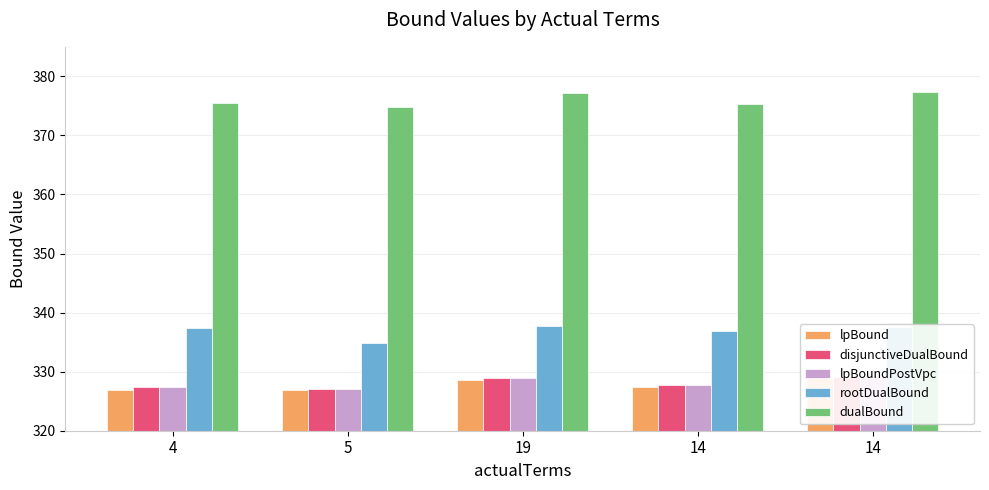

Between 5 and 19, which is larger?

19